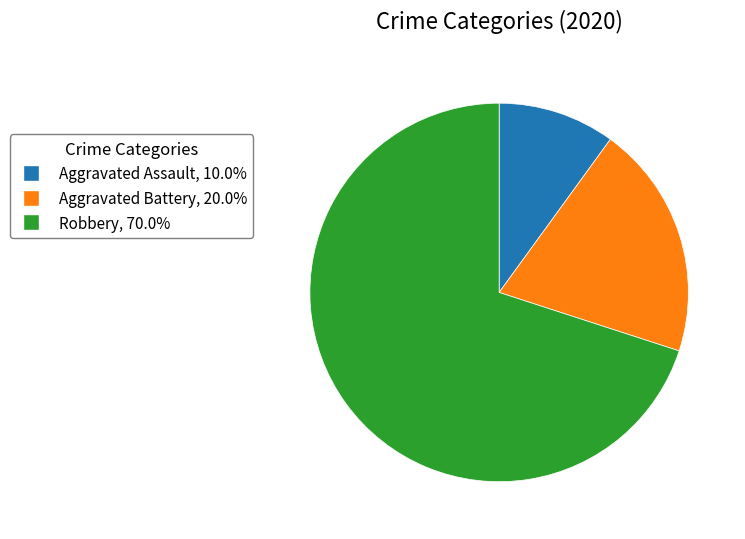

Rank the categories by value from highest to lowest.

Robbery, Aggravated Battery, Aggravated Assault